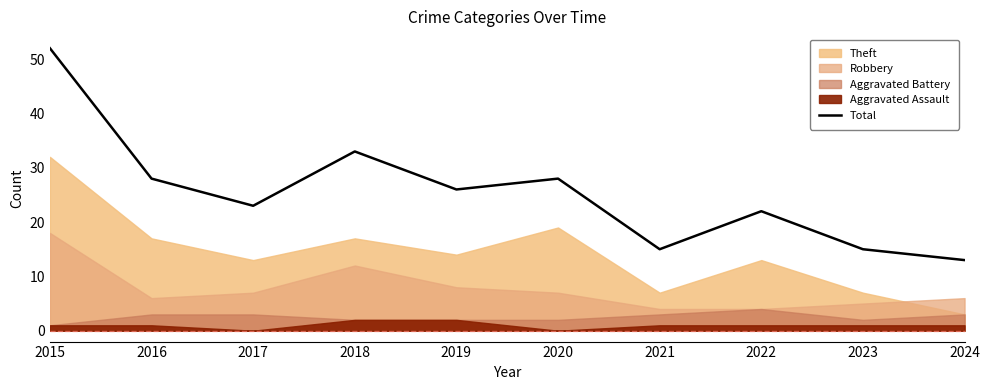

Reading left to right, transcribe all the data shown in this chart.

52	28	23	33	26	28	15	22	15	13